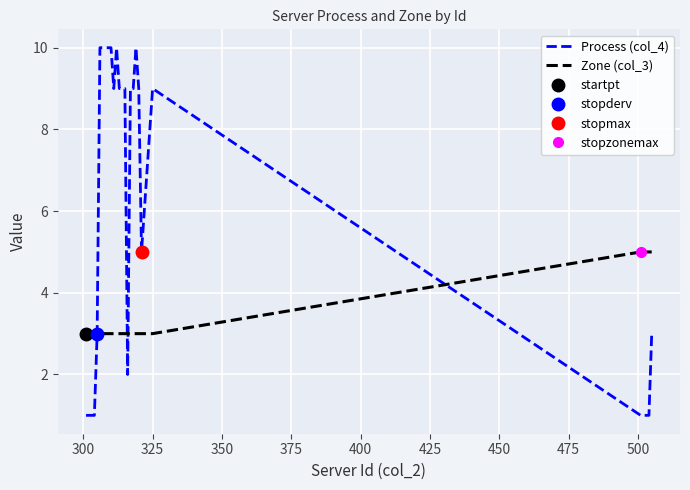

The value of Process (col_4) at 450 is 2. True or false?

False